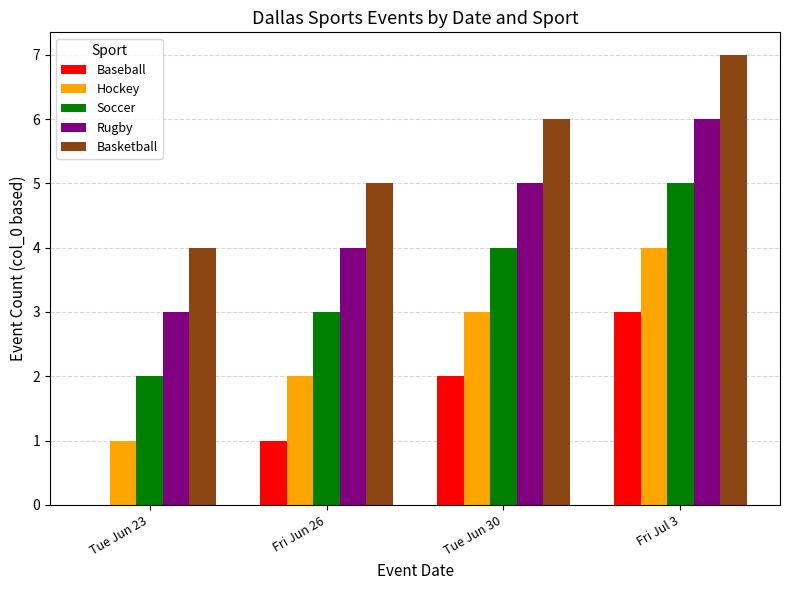

At which label is Rugby closest to 4?

Fri Jun 26